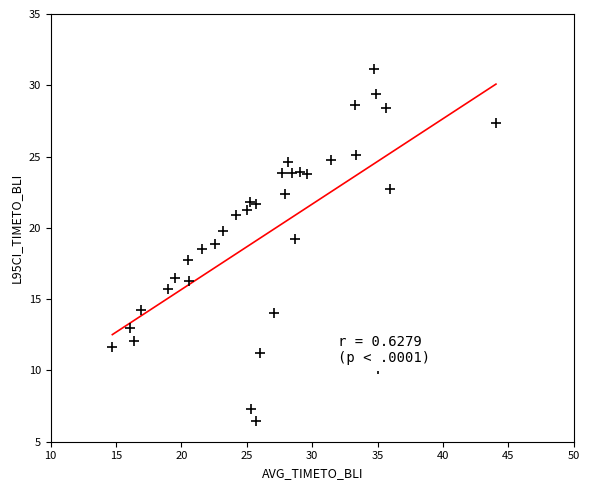

What is the range of X values (max minus min)?

29.3